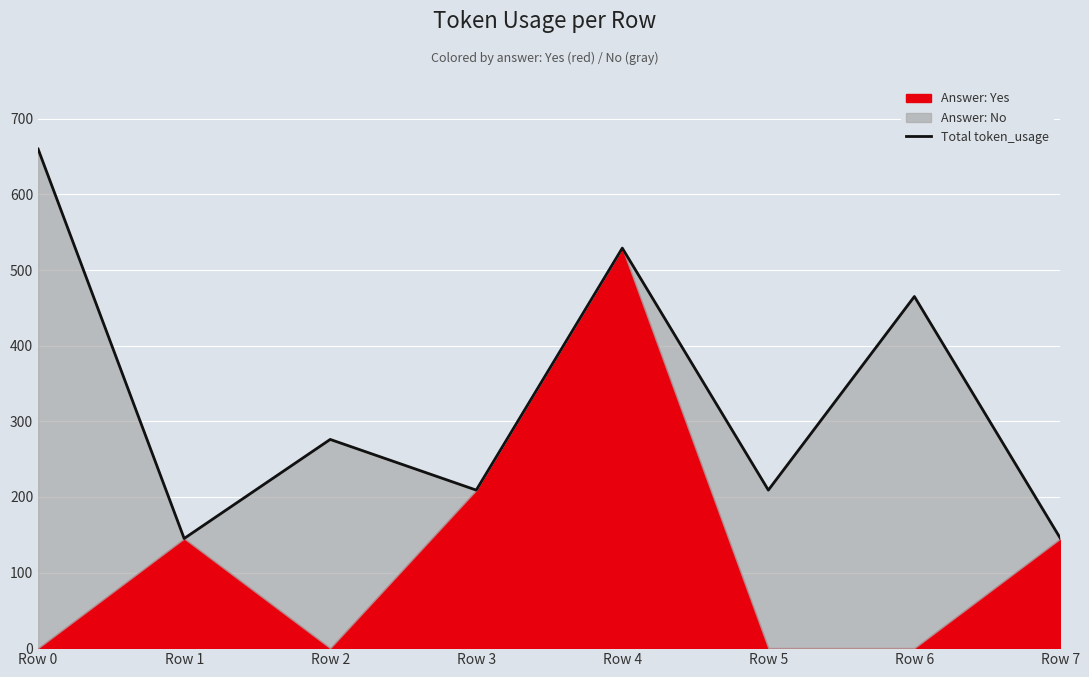

How many interior local valleys (lower than both neighbors) does the data have?

3